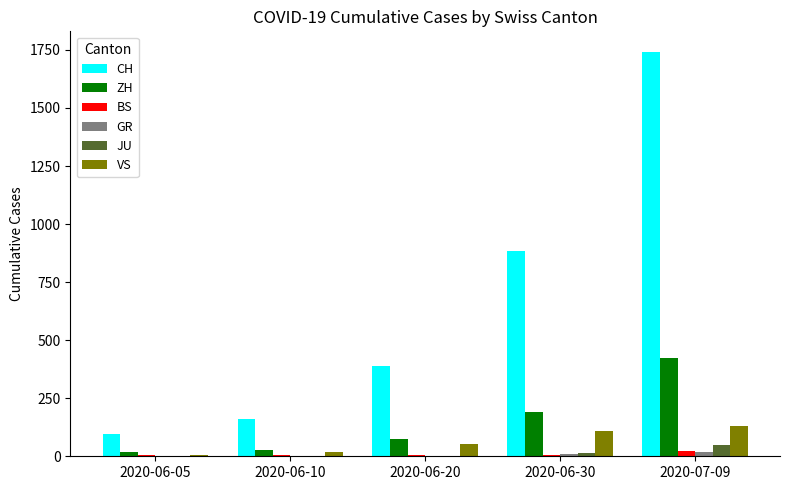

What is the maximum value for VS?

131